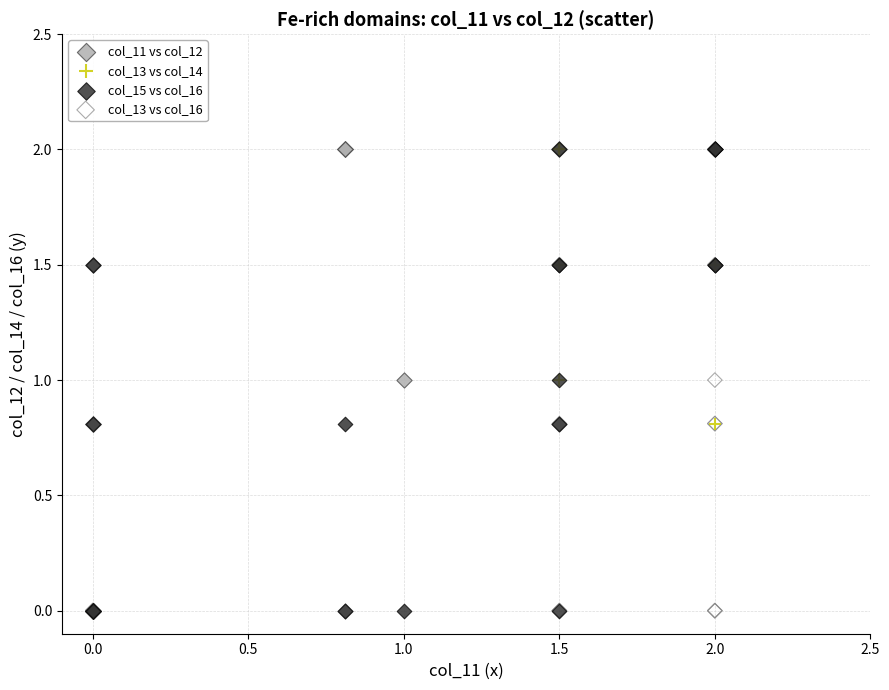

What are all the series names shown in the legend?

col_11 vs col_12, col_13 vs col_14, col_15 vs col_16, col_13 vs col_16